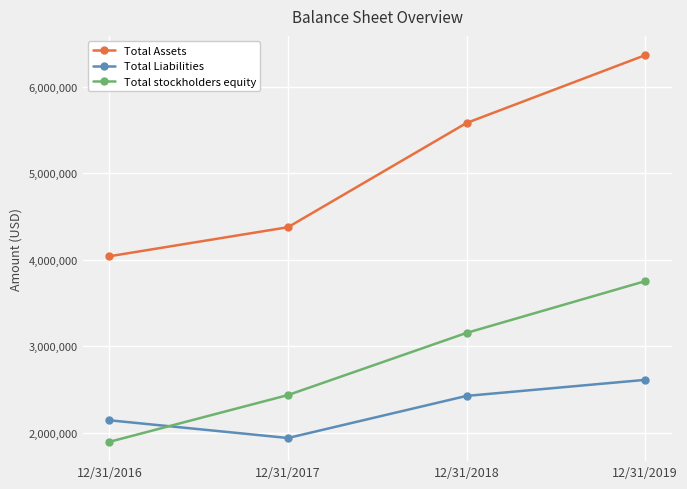

What is the difference between the highest and lowest values at 12/31/2019?

3753664